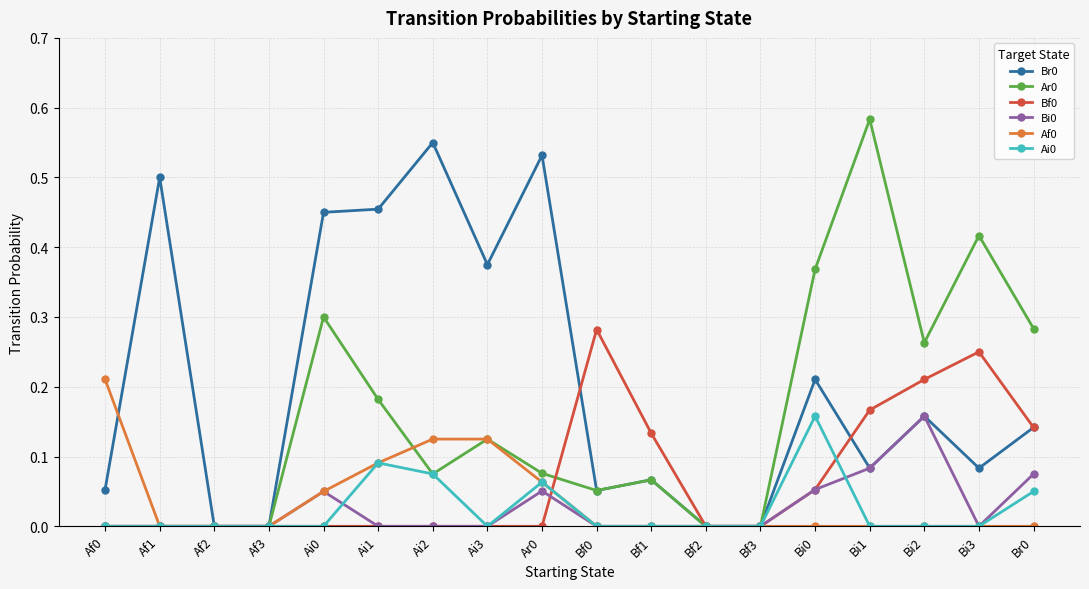

Which series has the largest total across all categories?

Br0